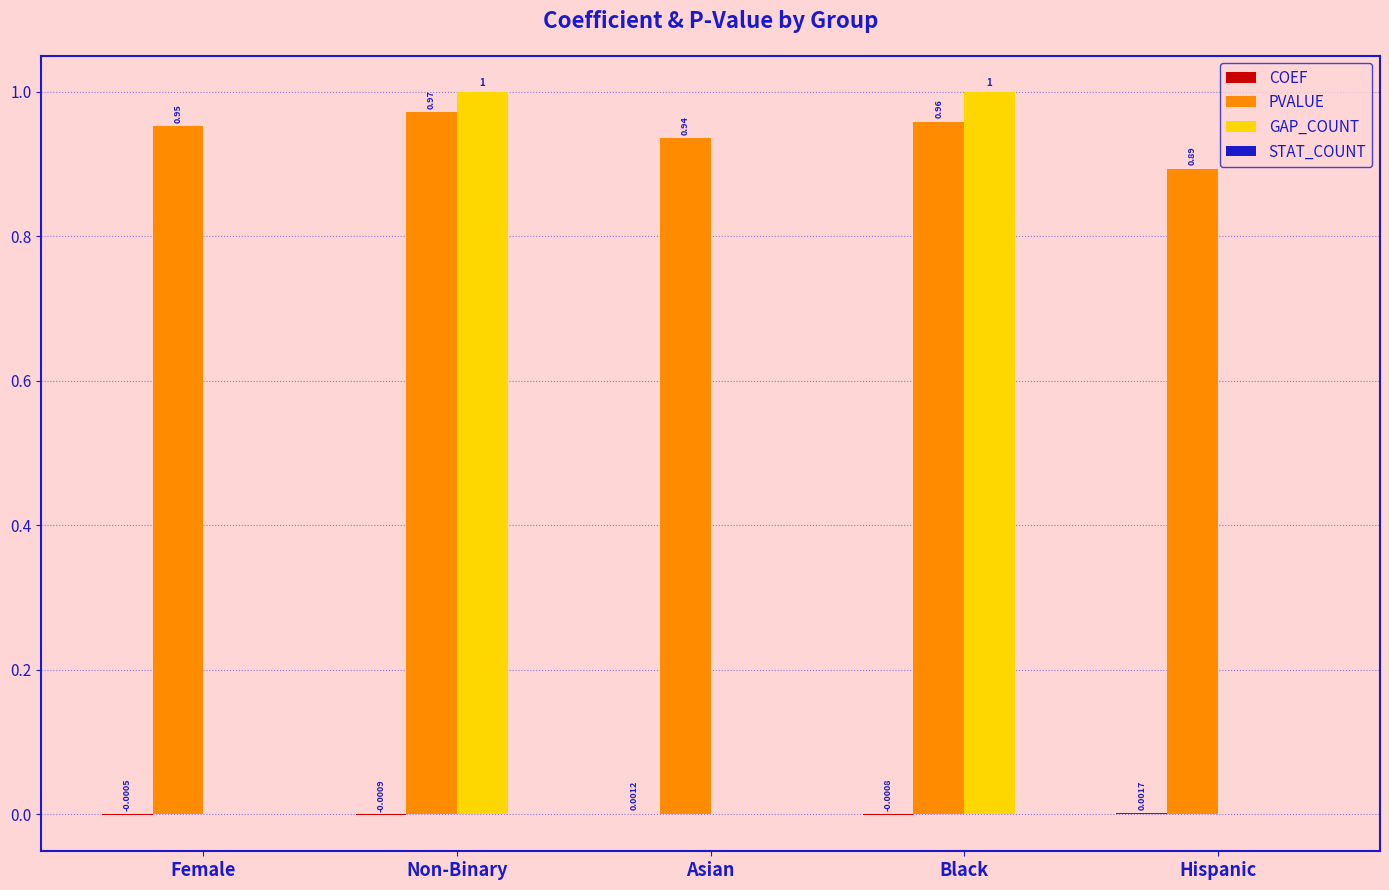

What is the highest value of the GAP_COUNT series?

1.0